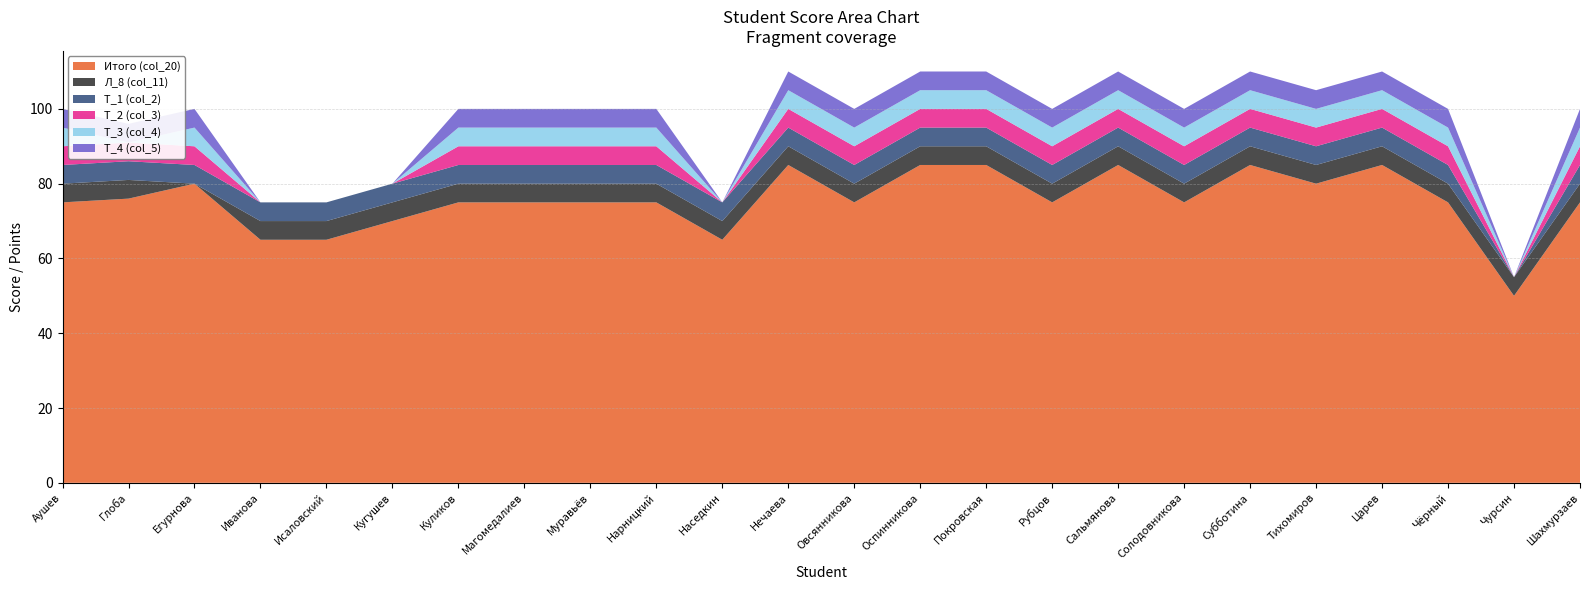

Reading left to right, transcribe all the data shown in this chart.

Итого (col_20): 75	76	80	65	65	70	75	75	75	75	65	85	75	85	85	75	85	75	85	80	85	75	50	75
Л_8 (col_11): 5	5	0	5	5	5	5	5	5	5	5	5	5	5	5	5	5	5	5	5	5	5	5	5
Т_1 (col_2): 5	5	5	5	5	5	5	5	5	5	5	5	5	5	5	5	5	5	5	5	5	5	0	5
Т_2 (col_3): 5	5	5	0	0	0	5	5	5	5	0	5	5	5	5	5	5	5	5	5	5	5	0	5
Т_3 (col_4): 5	0	5	0	0	0	5	5	5	5	0	5	5	5	5	5	5	5	5	5	5	5	0	5
Т_4 (col_5): 5	5	5	0	0	0	5	5	5	5	0	5	5	5	5	5	5	5	5	5	5	5	0	5